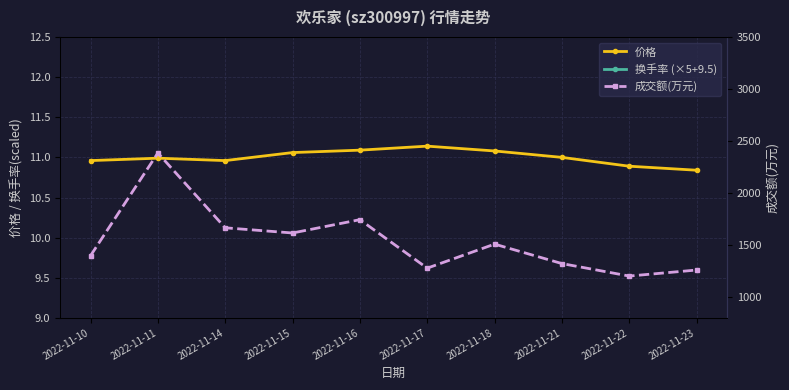

Between 2022-11-11 and 2022-11-15, which series saw the biggest shift?

成交额(万元)